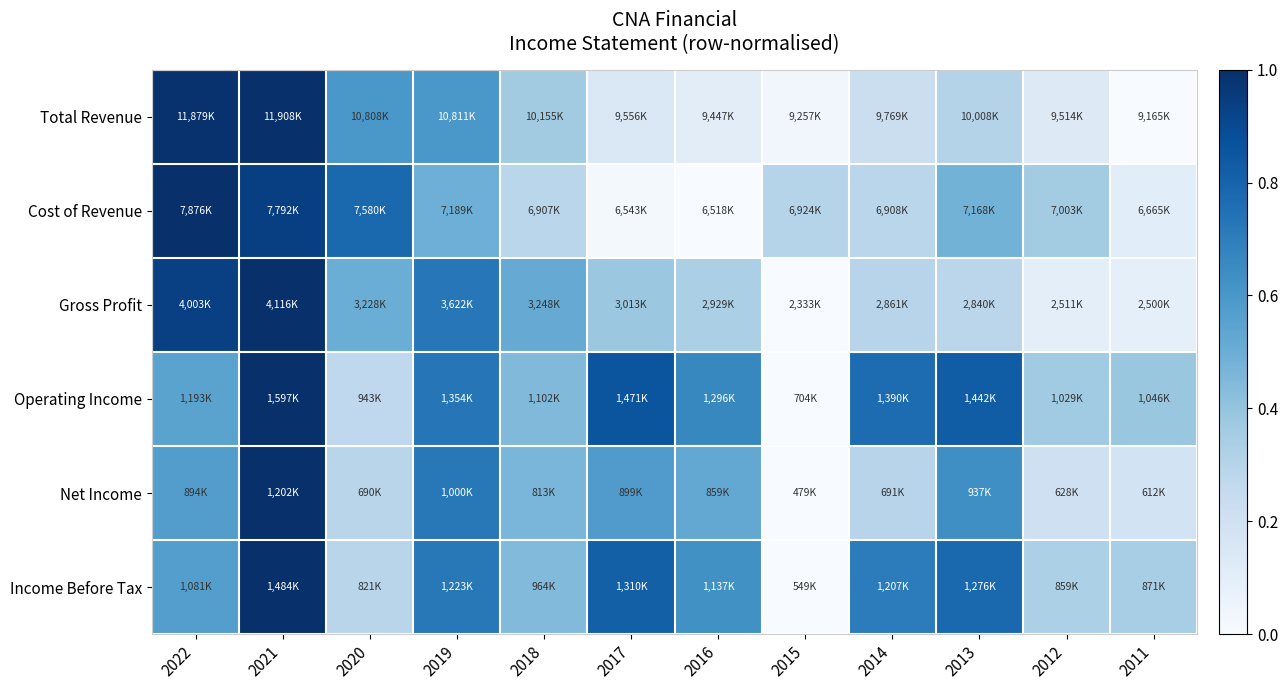

Between 2020 and 2016, which is larger?

2020